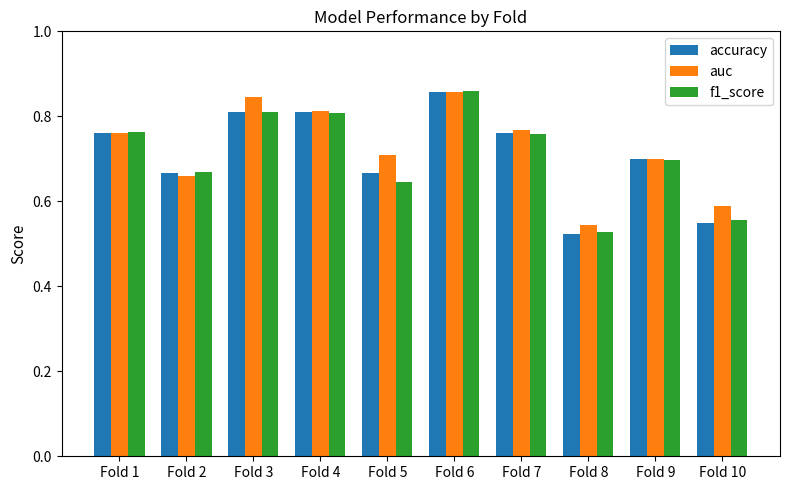

At which label does accuracy reach its peak?

Fold 6